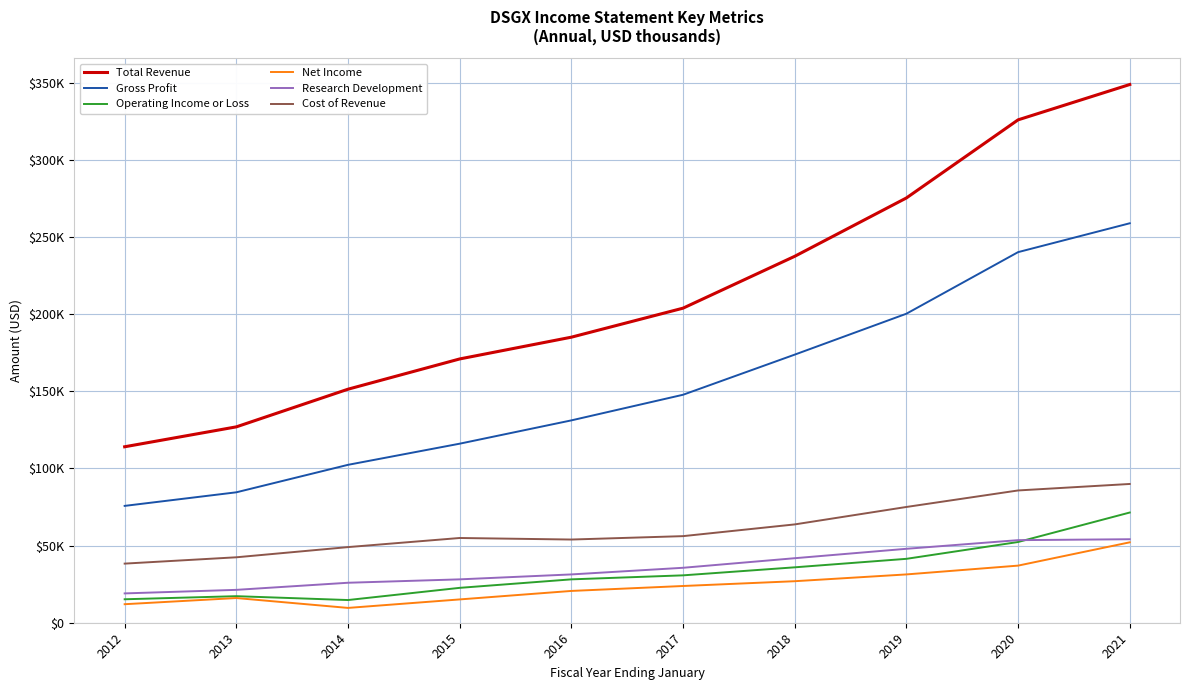

Reading left to right, list all the values displayed in this chart.

Total Revenue: 2012=114000	2013=126900	2014=151300	2015=170900	2016=185000	2017=203800	2018=237400	2019=275200	2020=325800	2021=348700
Gross Profit: 2012=75700	2013=84500	2014=102300	2015=116000	2016=131100	2017=147700	2018=173700	2019=200200	2020=240100	2021=258800
Operating Income or Loss: 2012=15200	2013=17200	2014=14700	2015=22600	2016=28100	2017=30700	2018=35900	2019=41400	2020=52300	2021=71400
Net Income: 2012=12000	2013=16000	2014=9600	2015=15100	2016=20600	2017=23800	2018=26900	2019=31300	2020=37000	2021=52100
Research Development: 2012=19000	2013=21300	2014=25900	2015=28100	2016=31300	2017=35600	2018=41800	2019=47900	2020=53500	2021=54100
Cost of Revenue: 2012=38300	2013=42400	2014=49000	2015=54900	2016=53900	2017=56100	2018=63700	2019=75000	2020=85700	2021=89900